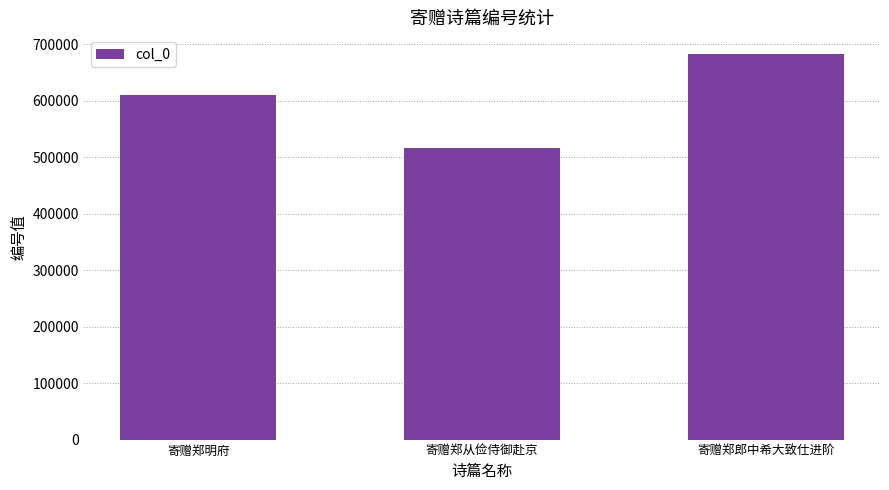

What is the label of the 1st bar from the left?

寄赠郑明府